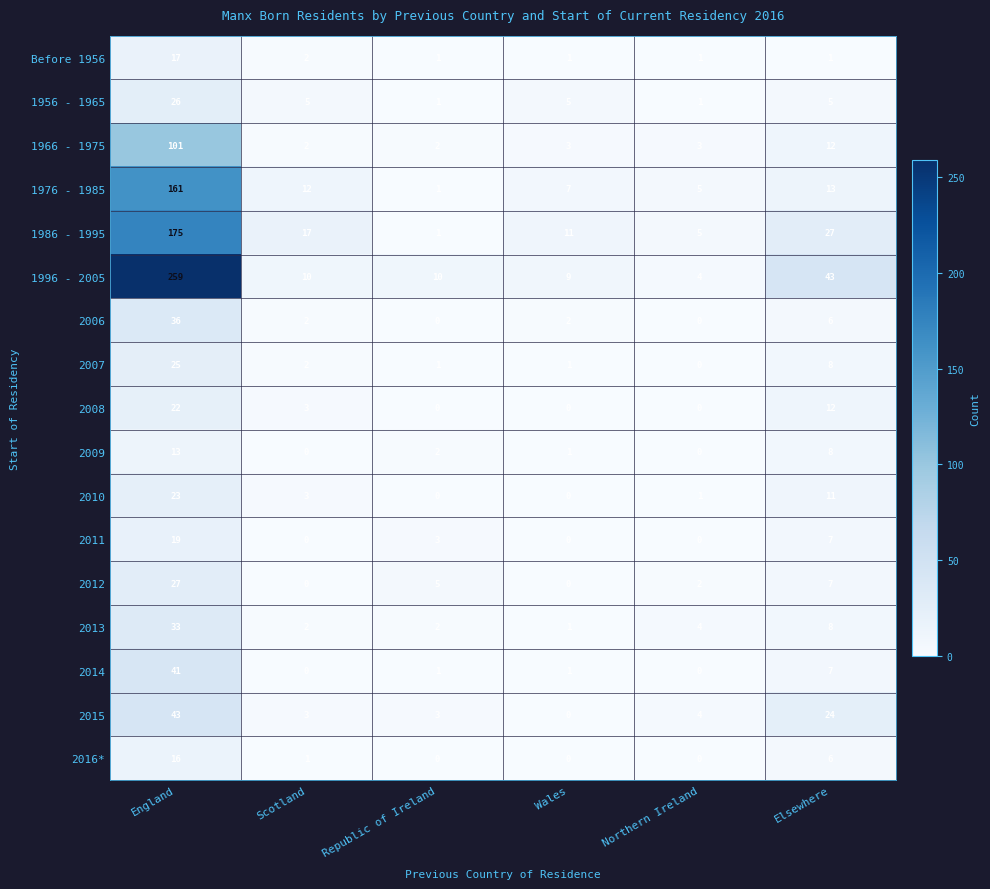

What is the maximum value shown in the chart?

259